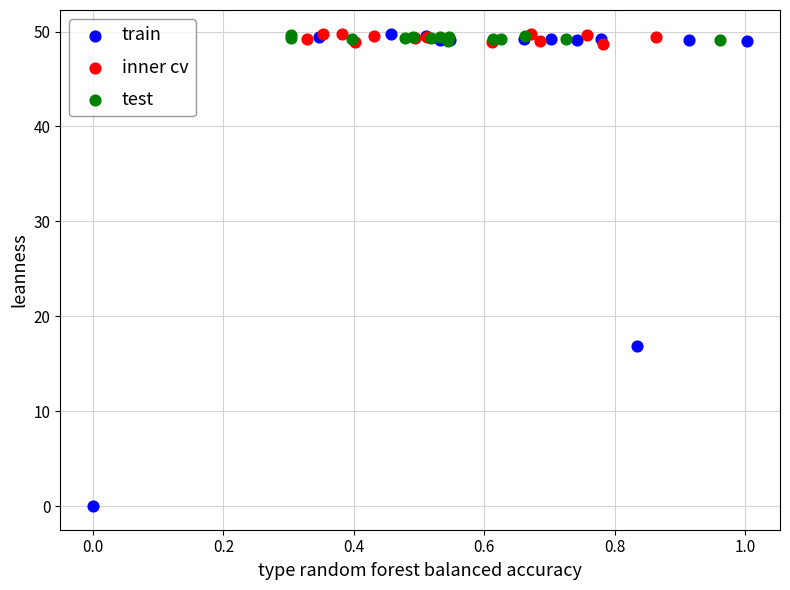

Which series has the widest spread of Y values?

train